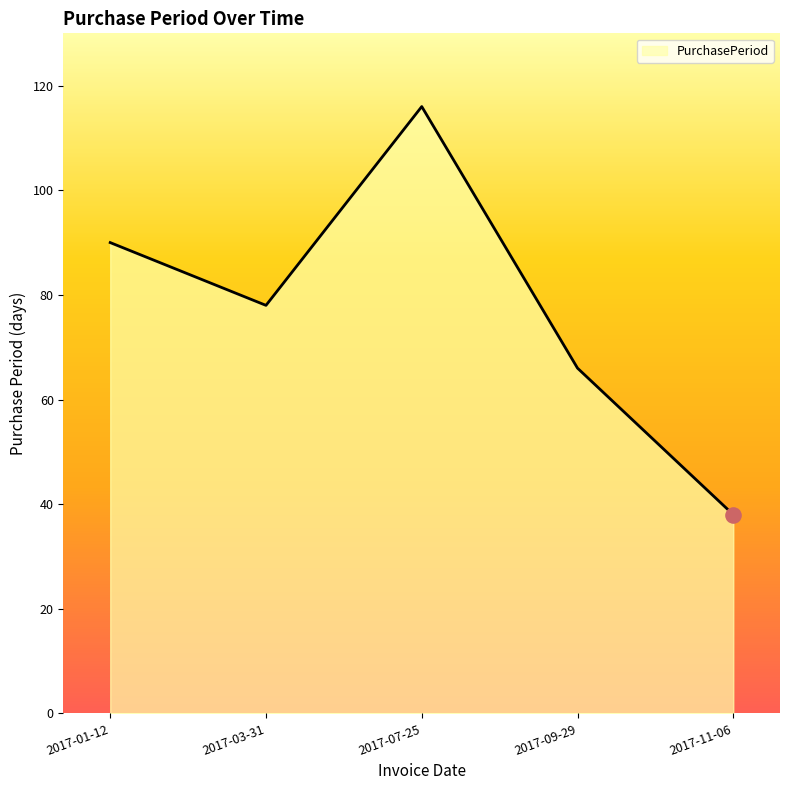

What is the change in value from 2017-01-12 to 2017-03-31?

-12